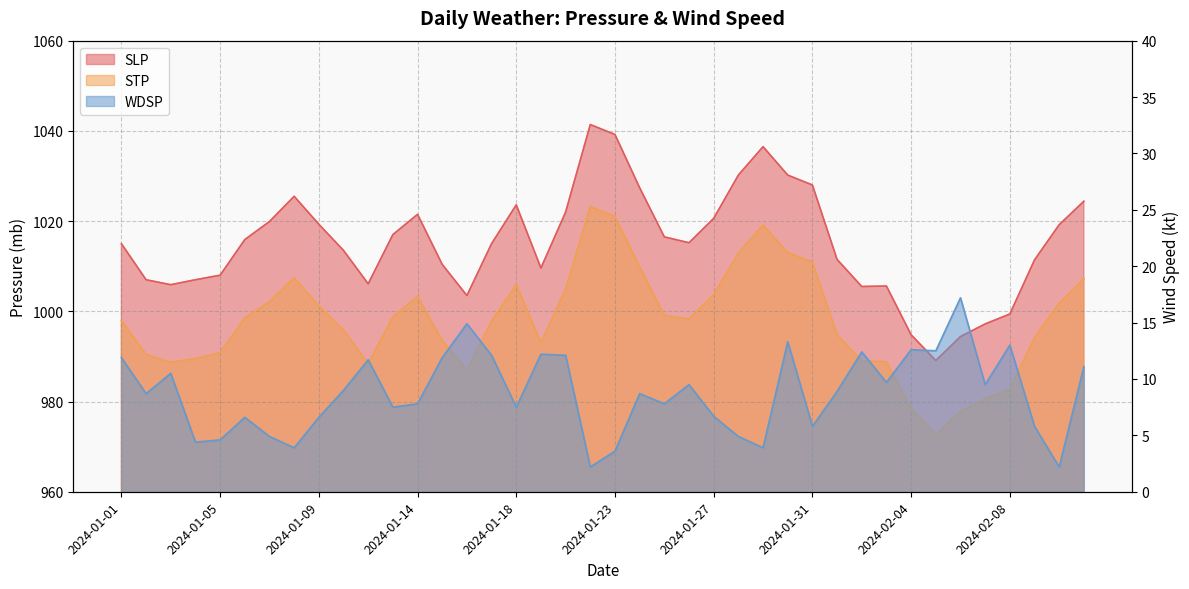

True or false: STP and SLP intersect in this chart.

False